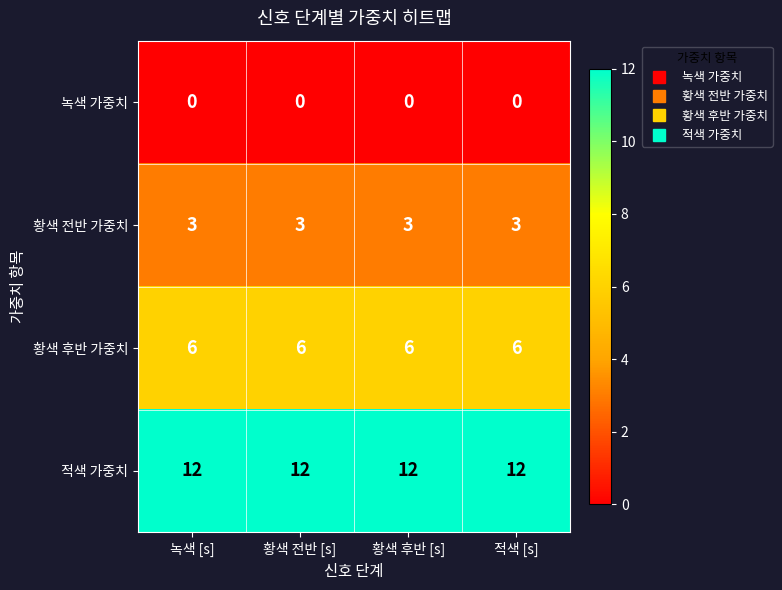

Which series has the largest total across all categories?

적색 가중치